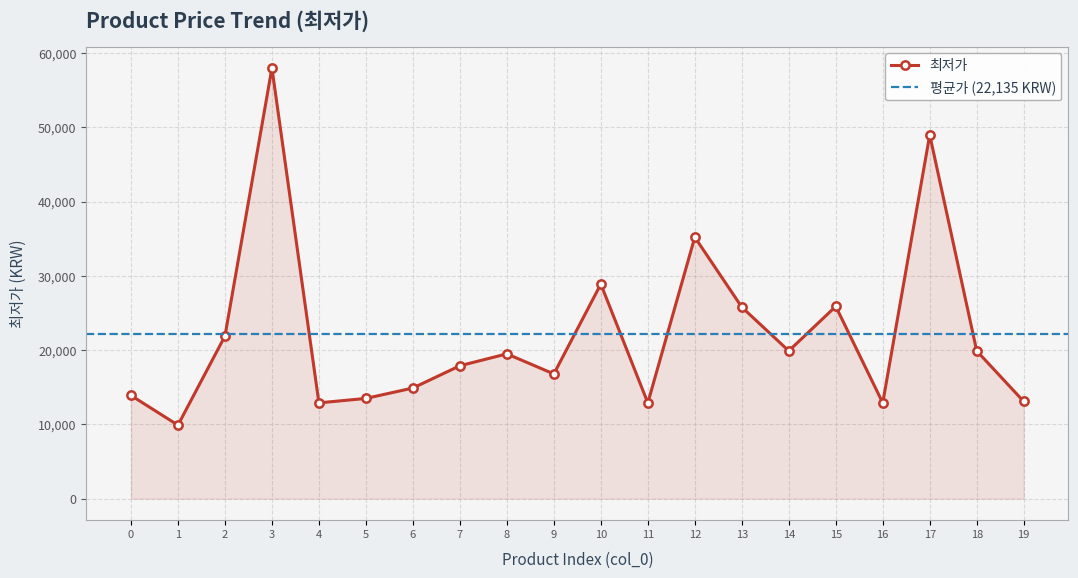

Reading left to right, what are all the values shown in this chart?

0=13900	1=9900	2=21900	3=58000	4=12900	5=13500	6=14900	7=17900	8=19500	9=16800	10=28900	11=12900	12=35220	13=25800	14=19900	15=25900	16=12900	17=49000	18=19900	19=13090